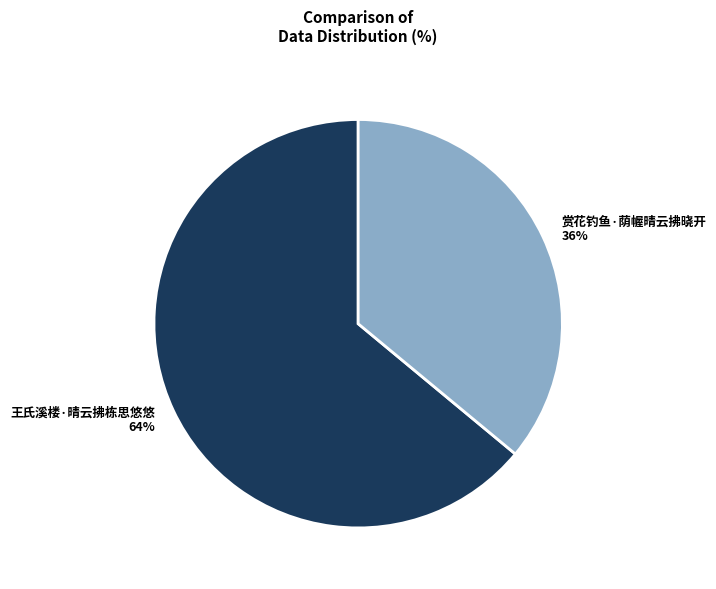

To the nearest percent, what is the combined percentage of 赏花钓鱼·荫幄晴云拂晓开 and 王氏溪楼·晴云拂栋思悠悠?

100%